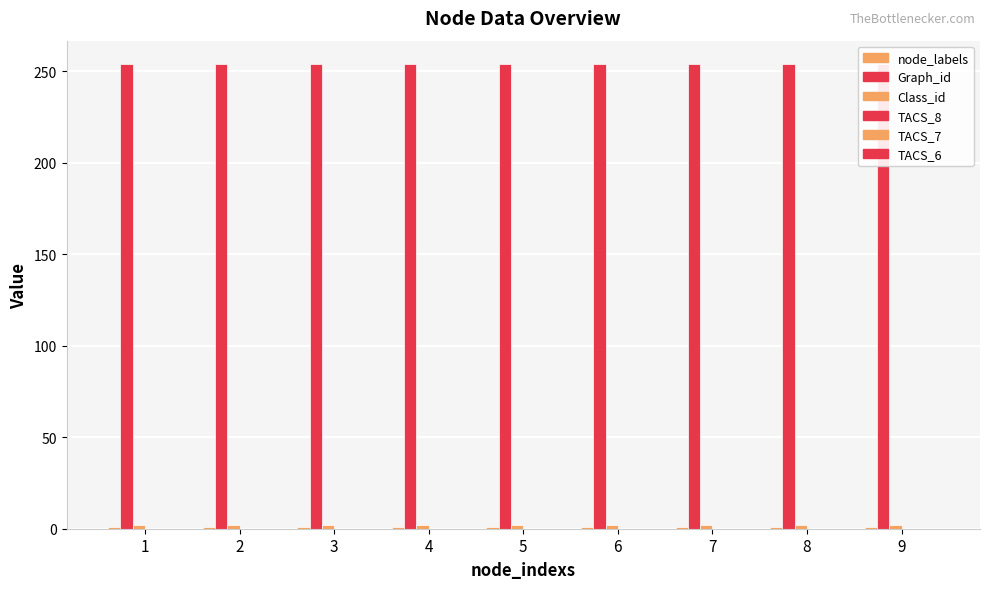

Reading left to right, list all the values displayed in this chart.

node_labels: 1=1	2=1	3=1	4=1	5=1	6=1	7=1	8=1	9=1
Graph_id: 1=254	2=254	3=254	4=254	5=254	6=254	7=254	8=254	9=254
Class_id: 1=2	2=2	3=2	4=2	5=2	6=2	7=2	8=2	9=2
TACS_8: 1=0	2=0	3=0	4=0	5=0	6=0	7=0	8=0	9=0
TACS_7: 1=0	2=0	3=0	4=0	5=0	6=0	7=0	8=0	9=0
TACS_6: 1=0	2=0	3=0	4=0	5=0	6=0	7=0	8=0	9=0